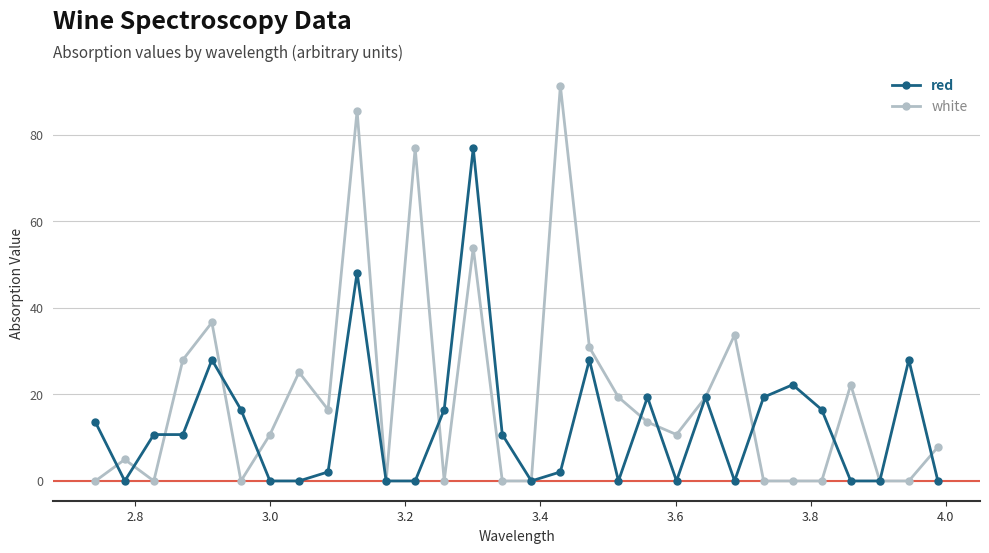

True or false: white and red intersect in this chart.

True